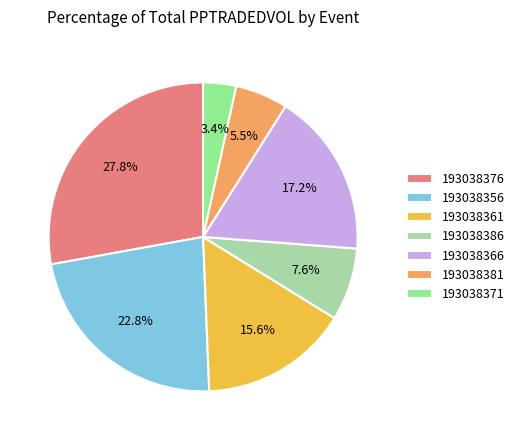

To the nearest percent, what is the average slice percentage?

14%